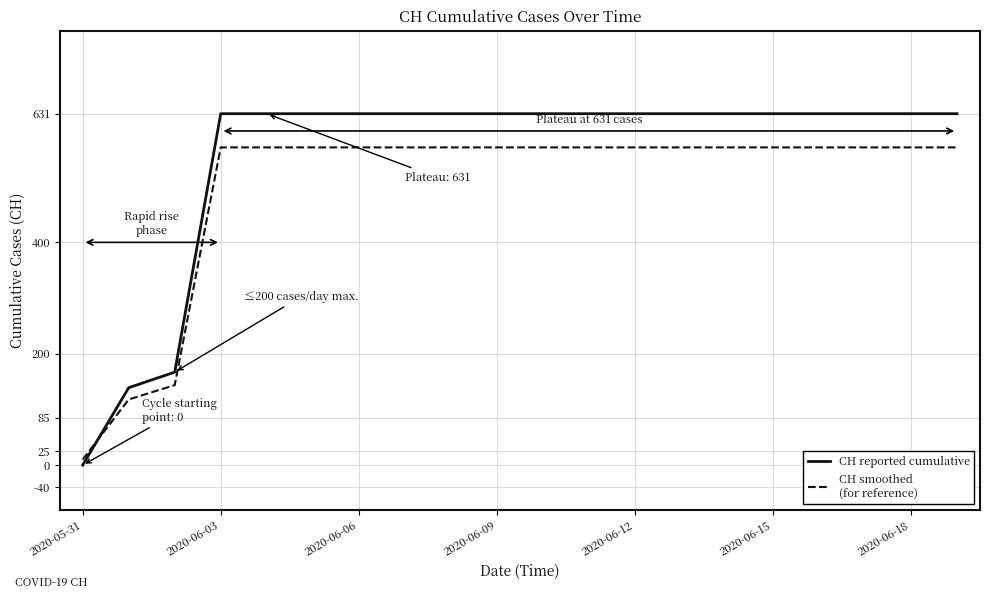

What is the difference between the second highest and minimum values in the CH smoothed (for reference) series?

560.5